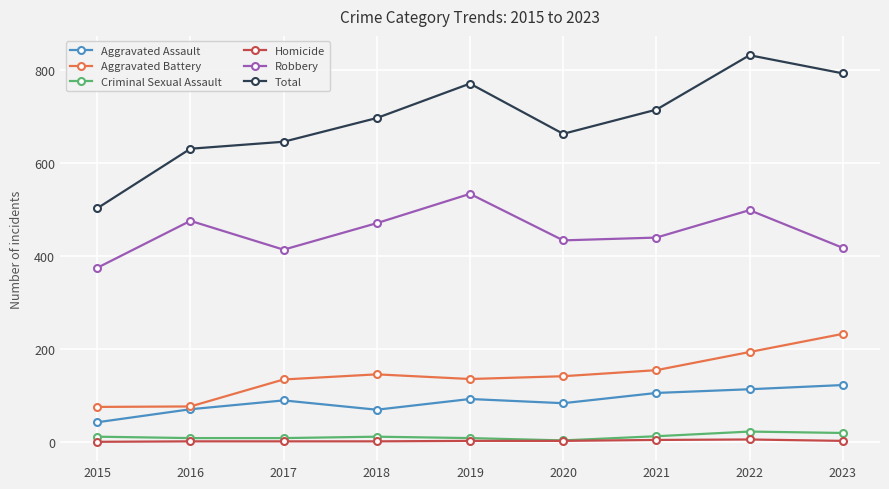

Does the chart have visible grid lines?

Yes